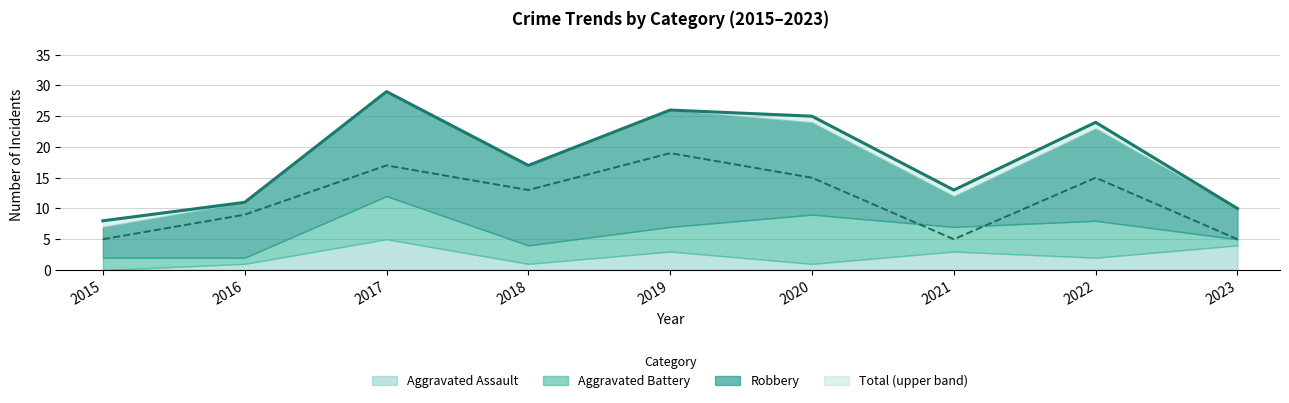

Is the value of Total at 2017 greater than the value of Robbery at 2021?

Yes